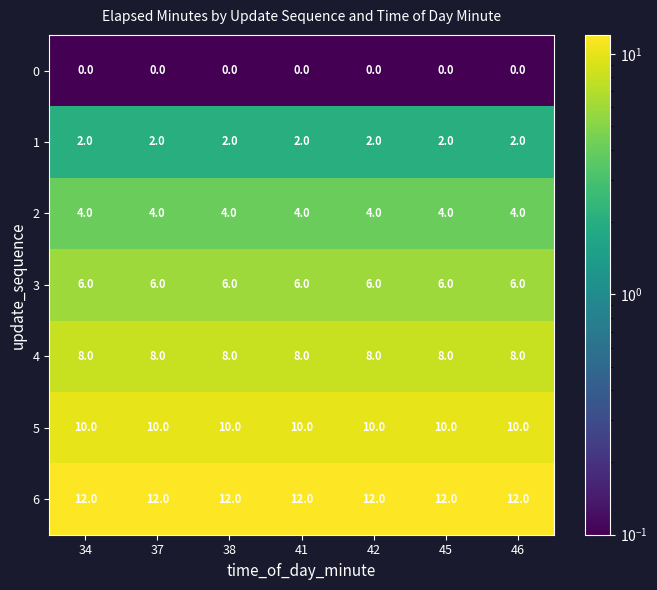

True or false: 3 has a value of 6 at 46.

True